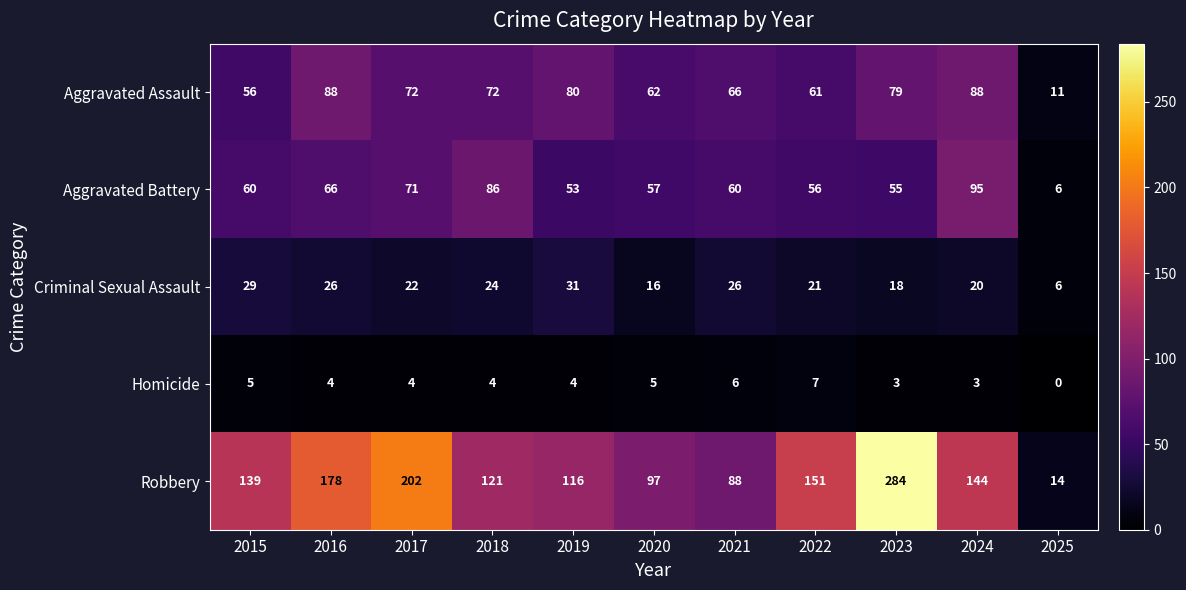

What is the difference between the Aggravated Battery values at 2018 and 2022?

30